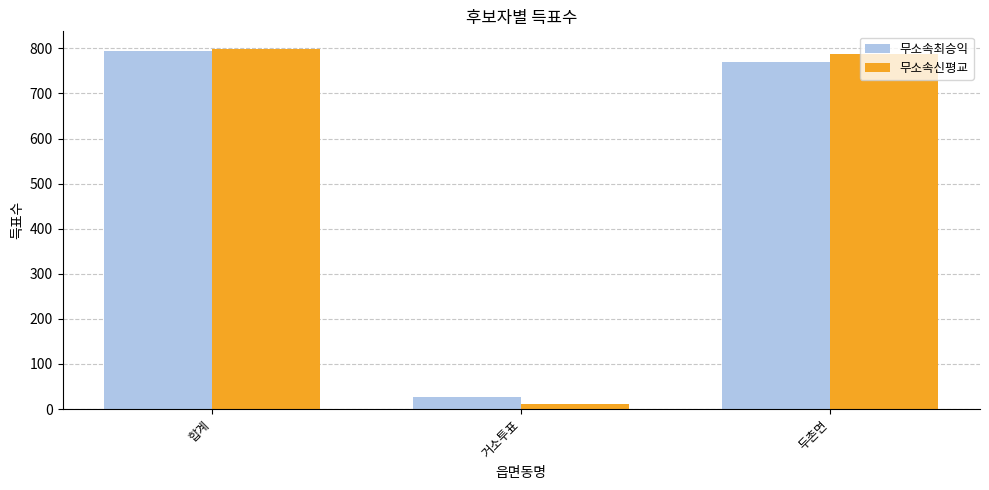

Rank the categories by 무소속최승익 value from lowest to highest.

거소투표, 두촌면, 합계